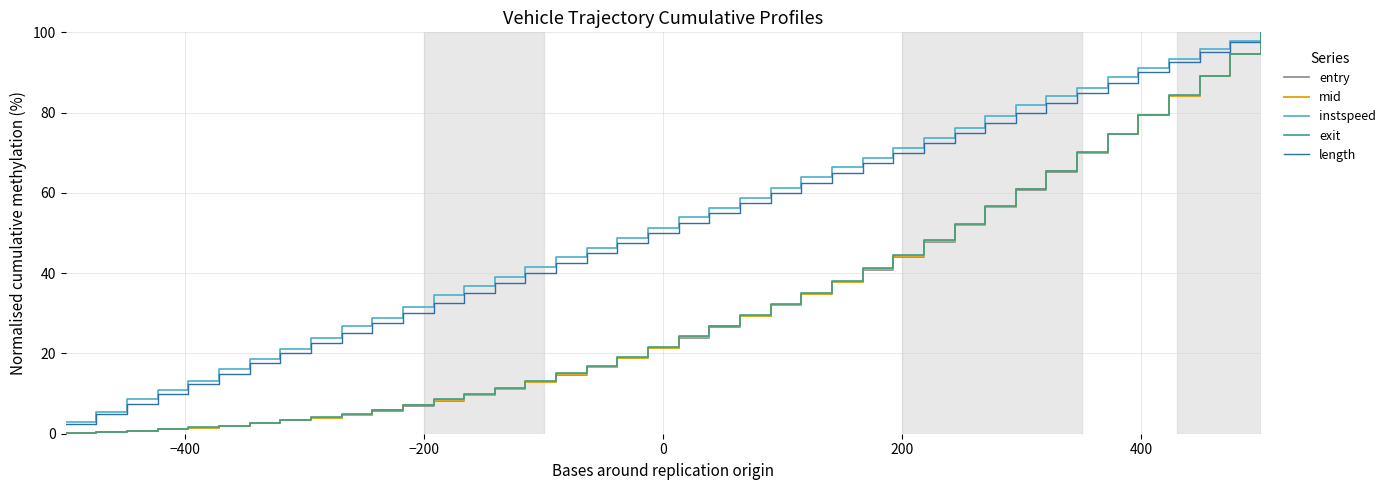

Which series has the largest range (max minus min)?

entry